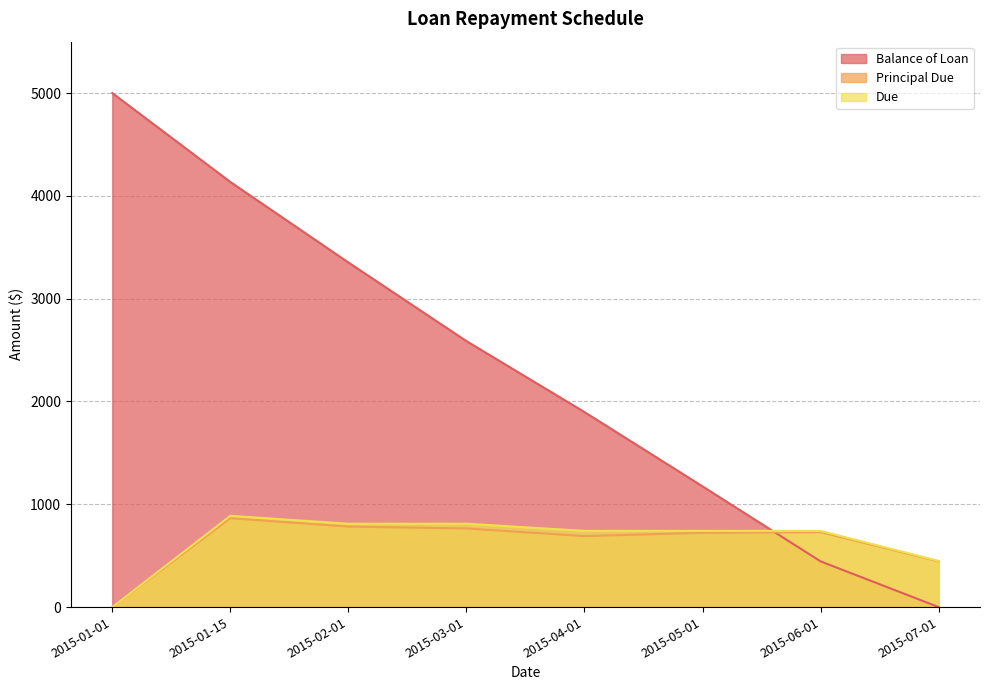

What is the maximum value for Due?

887.7